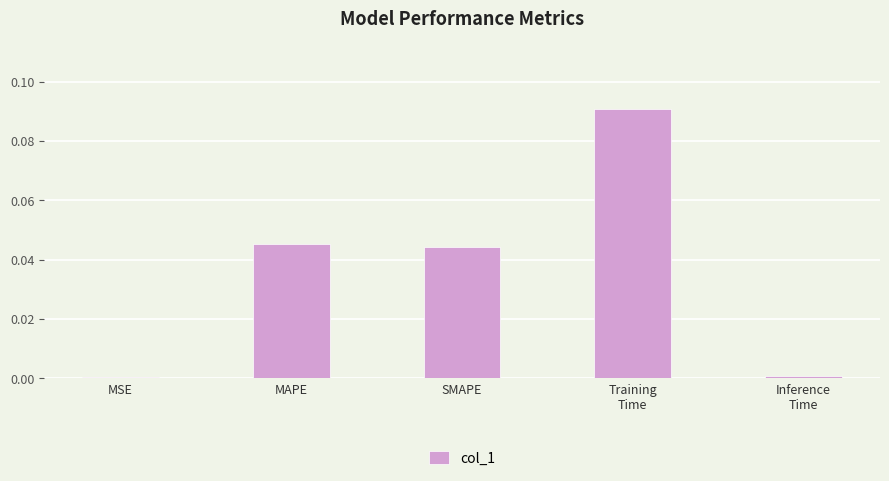

What is the sum of all values?

0.2